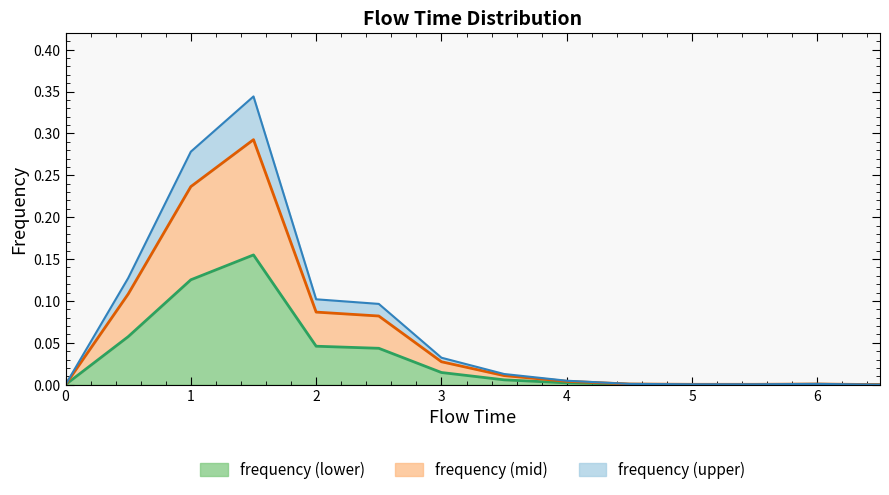

Rank the categories by value from lowest to highest.

0.0, 6.5, 5.0, 5.5, 4.5, 6.0, 4.0, 3.5, 3.0, 2.5, 2.0, 0.5, 1.0, 1.5